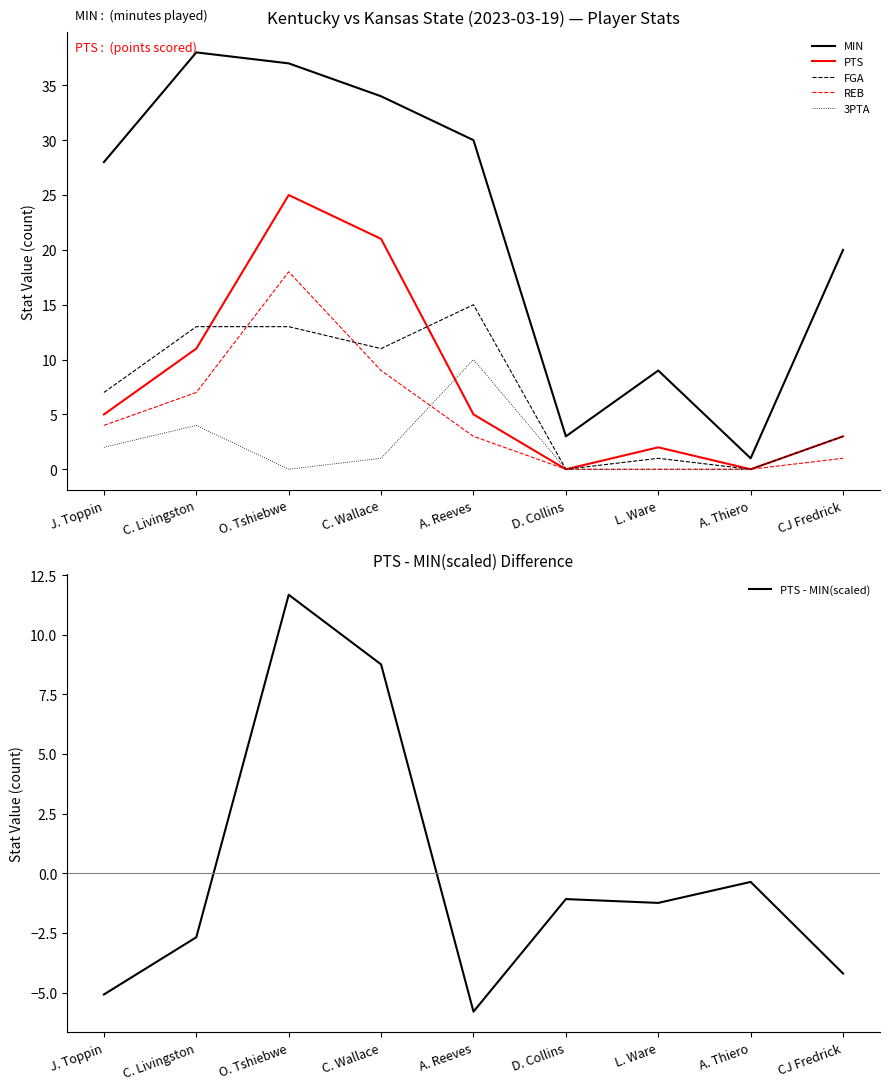

How many data points in PTS - MIN(scaled) are above -1?

3